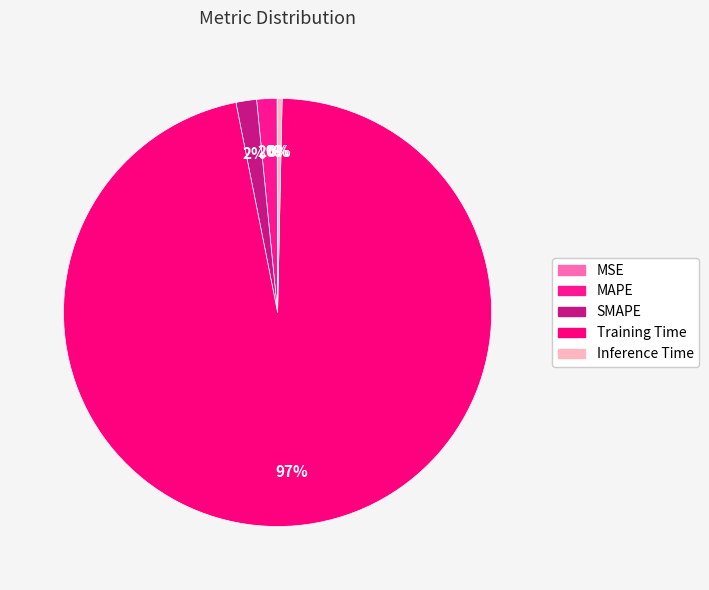

The Training Time slice represents 91% of the pie. True or false?

False